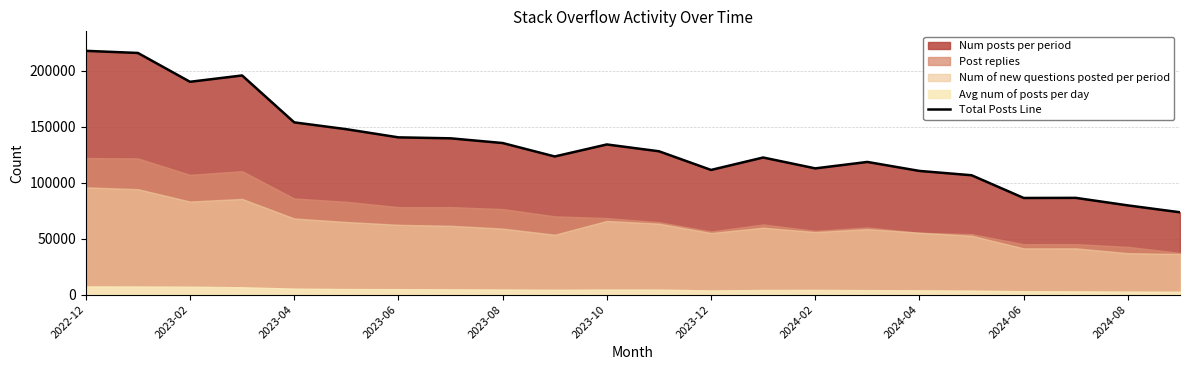

What is the lowest value of the Total Posts Line series?

73564